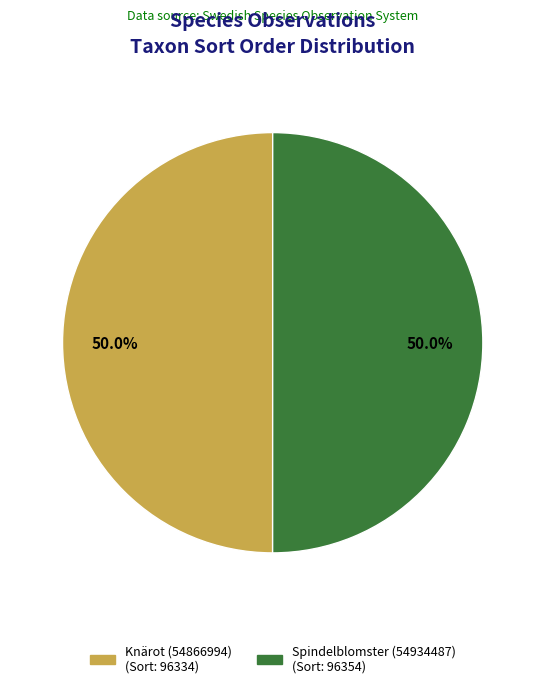

To the nearest percent, what percentage of the pie is Knärot (54866994)?

50%